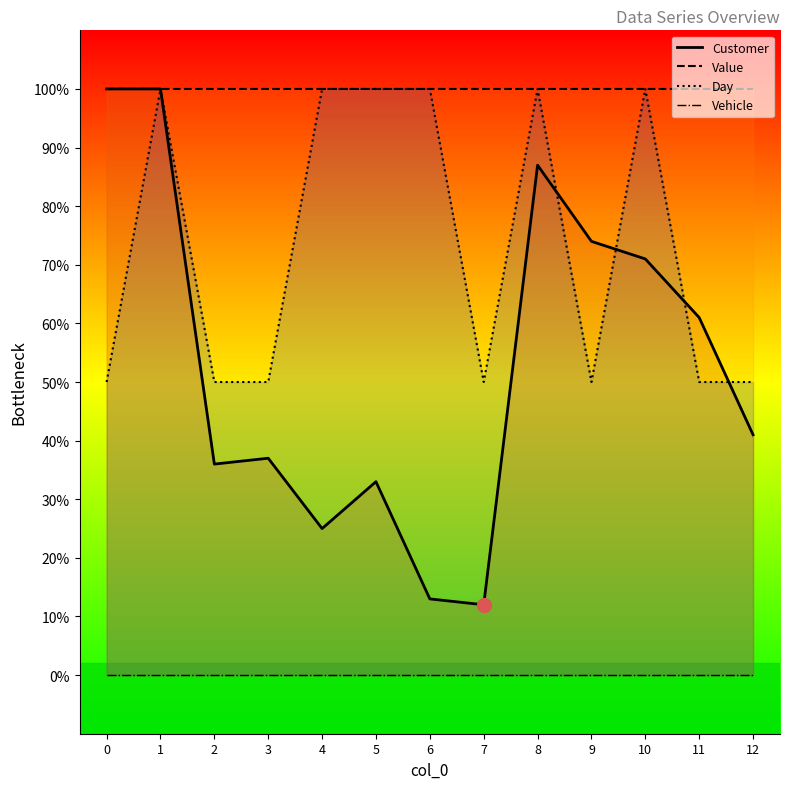

At which category is the sum across all series the highest?

1